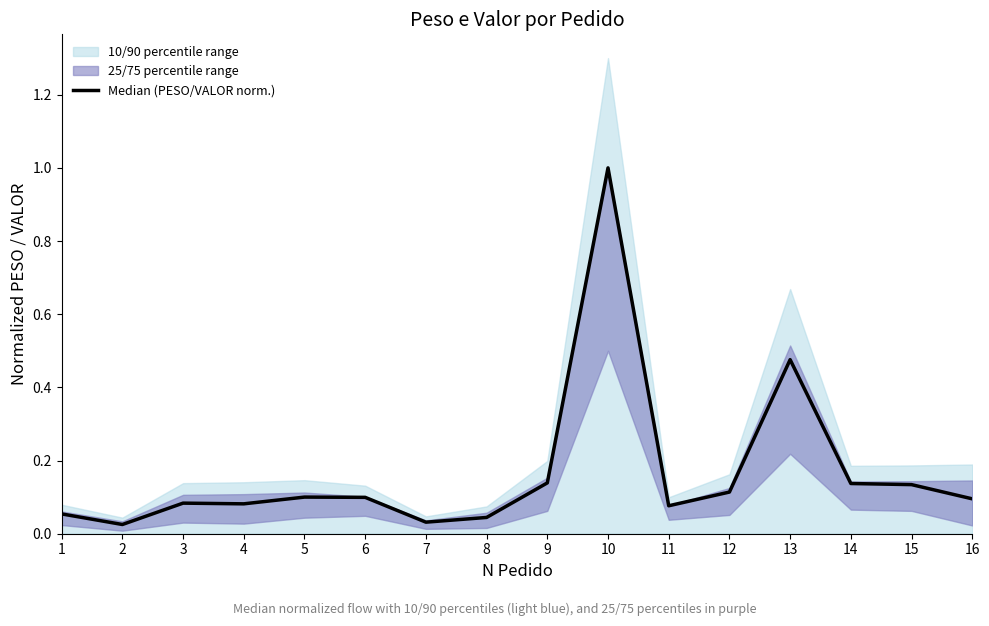

What is the average value?

0.2